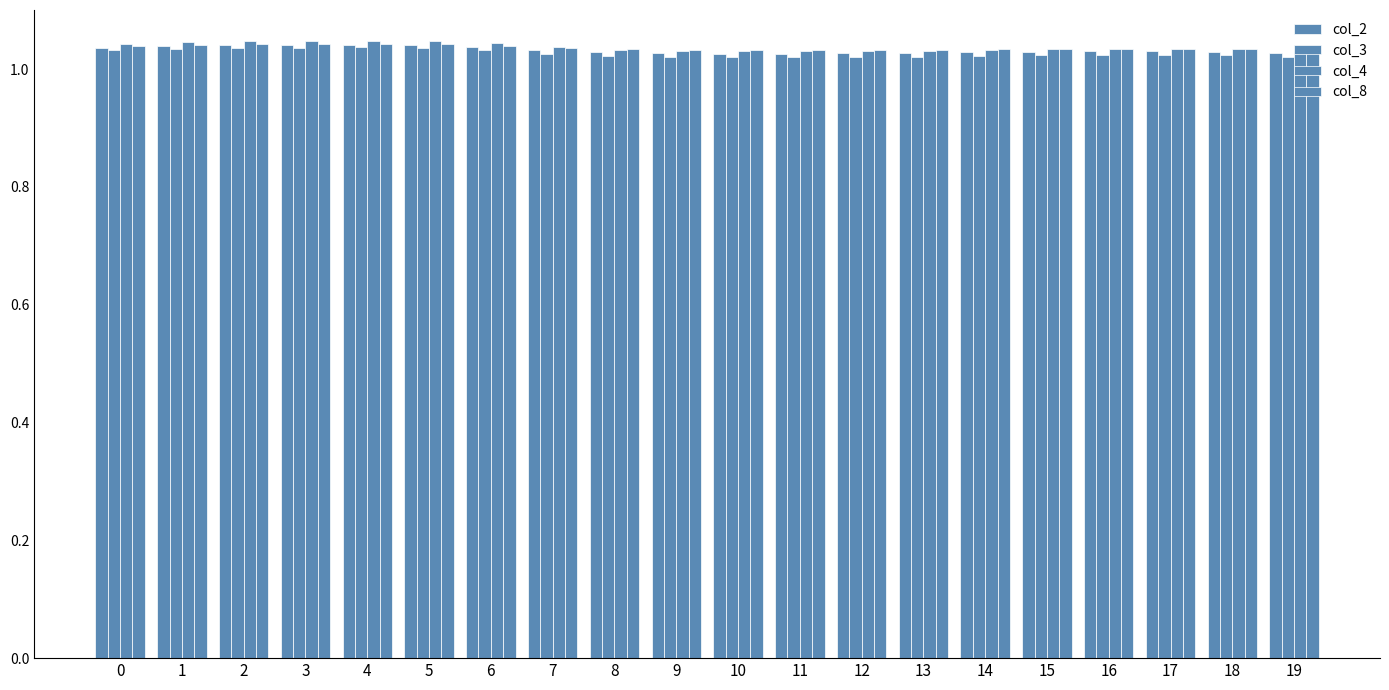

How many bars are there in each group?

4